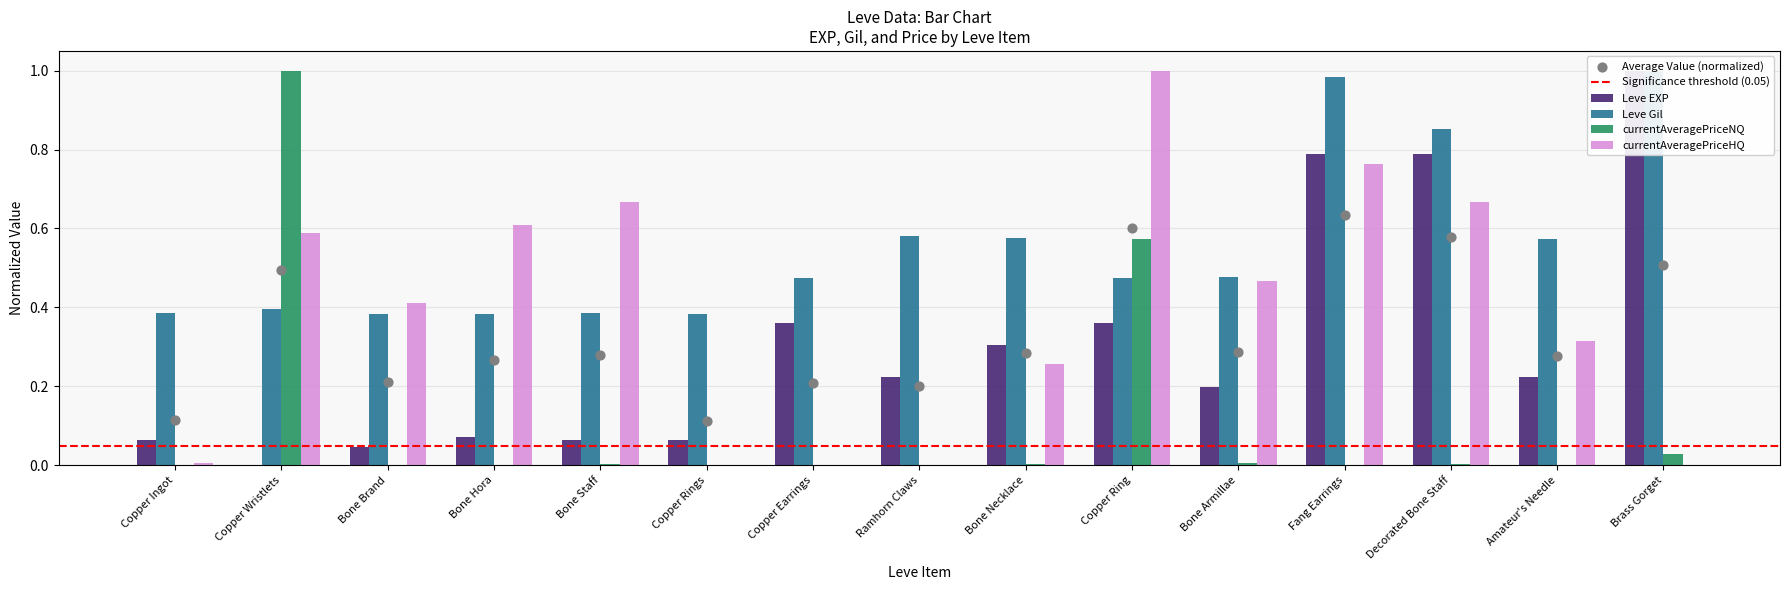

Which series reaches the maximum Y coordinate?

Leve EXP